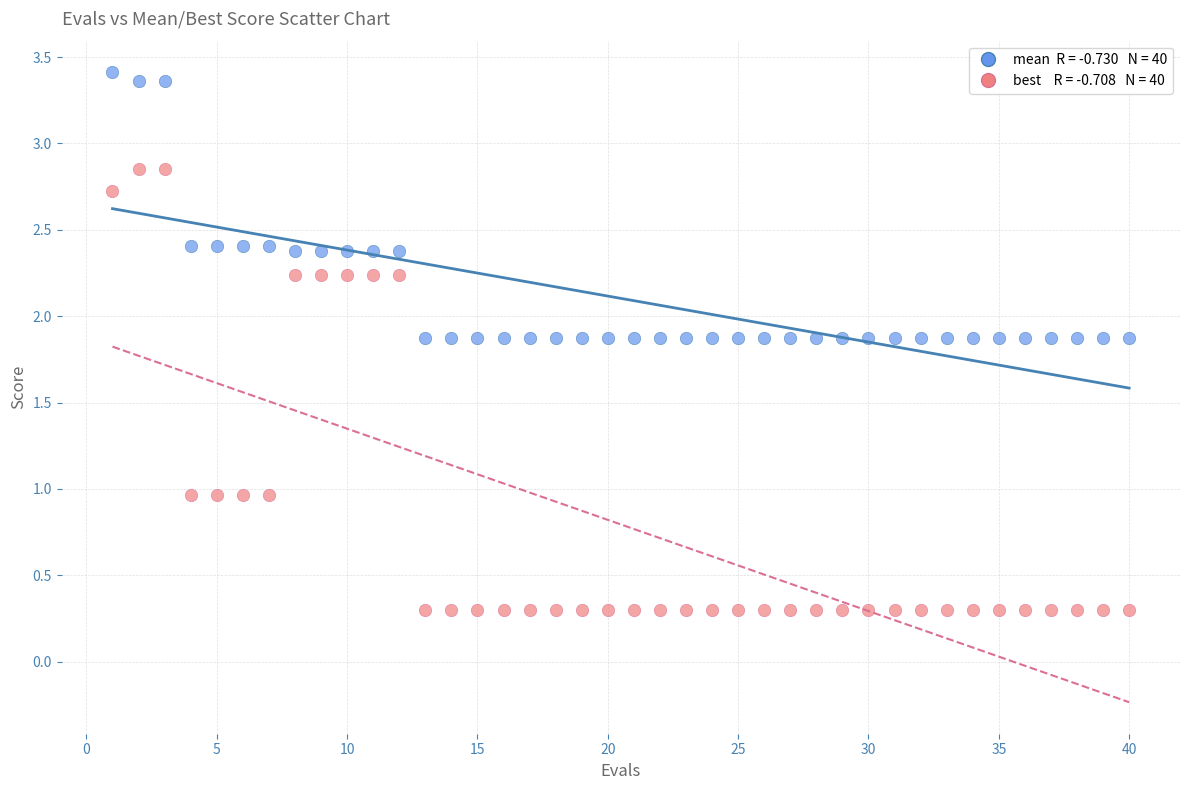

Across all data points, what is the range of X values (max minus min)?

39.0